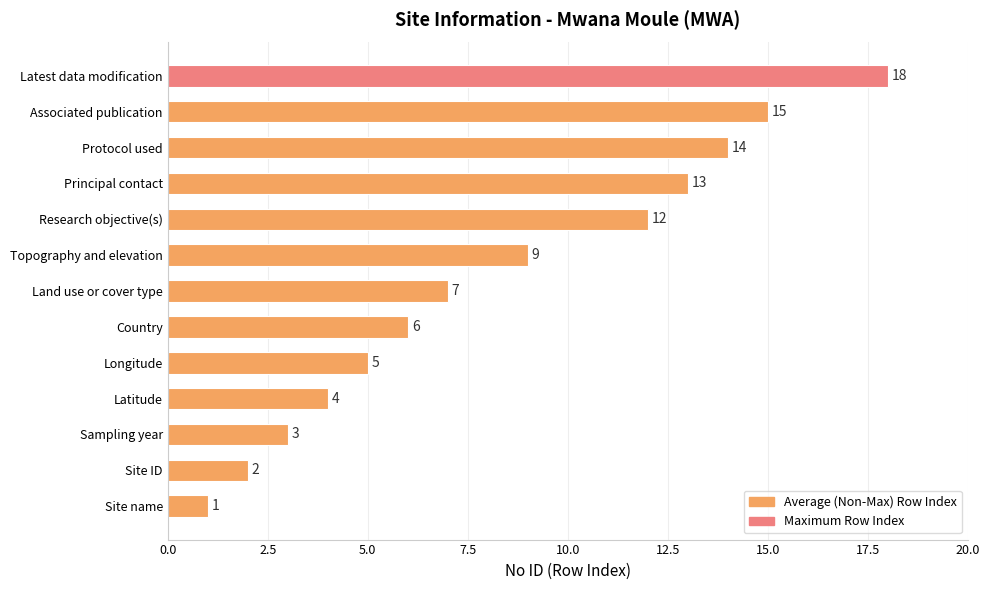

What is the minimum value shown in the chart?

1